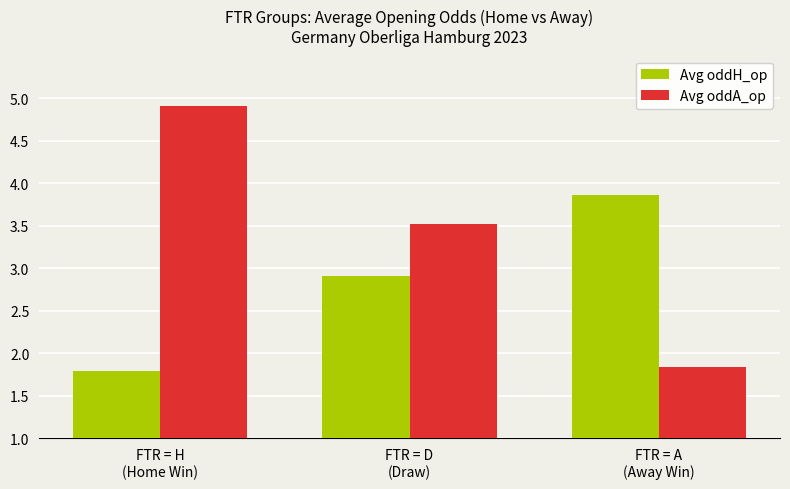

True or false: Avg oddH_op has a value of 0.6 at FTR = H
(Home Win).

False